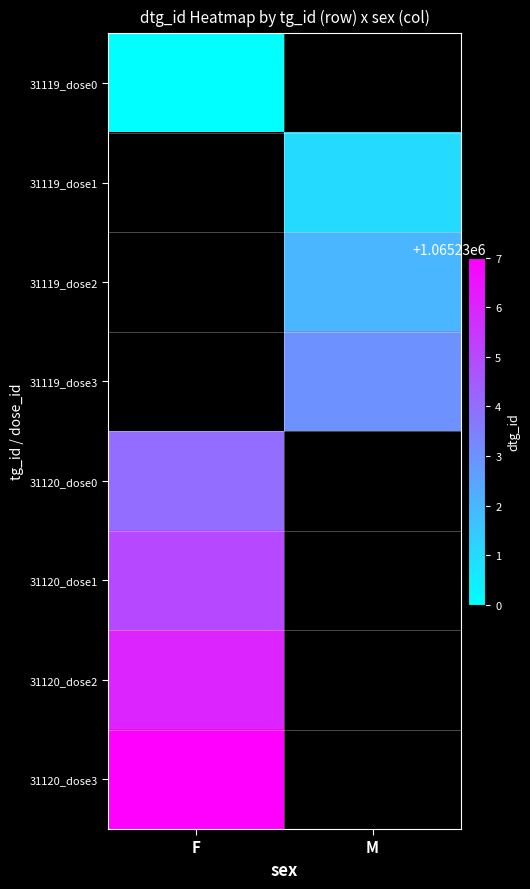

What is the maximum value for 31120_dose3?

1065237.0